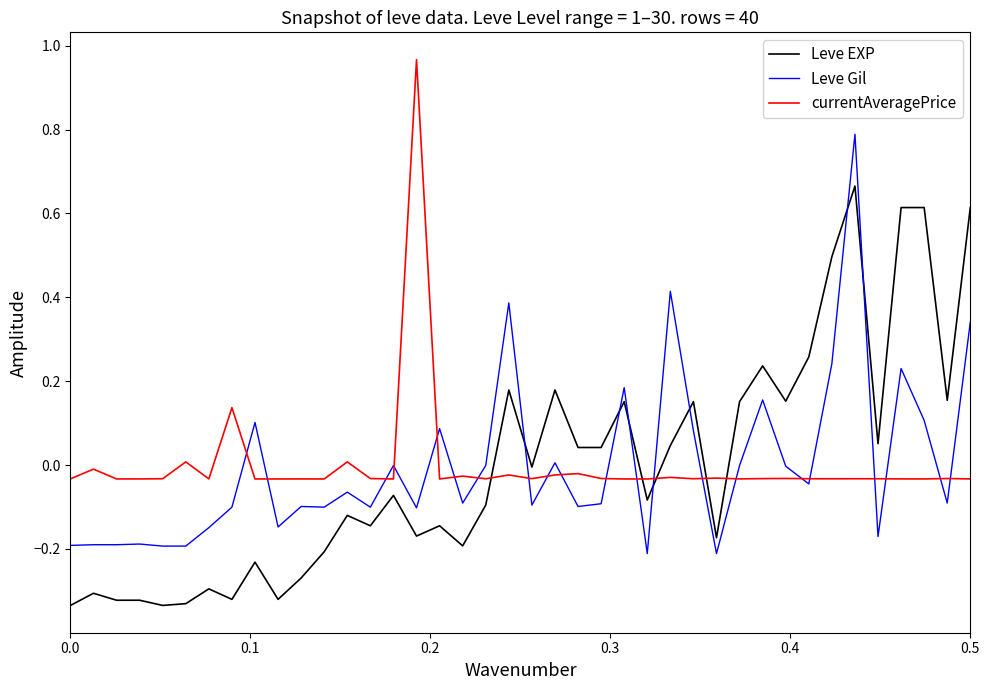

Rank the series by their maximum value, from highest to lowest.

currentAveragePrice, Leve Gil, Leve EXP